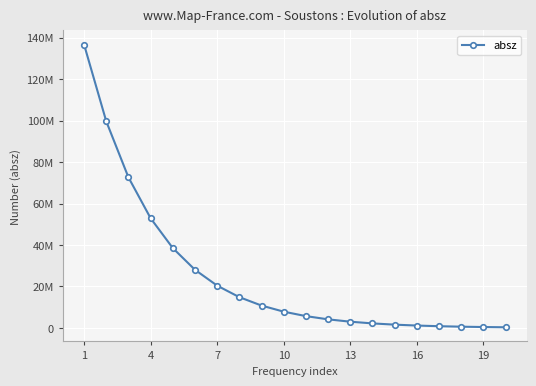

Is this an area chart (filled region under the line)?

No